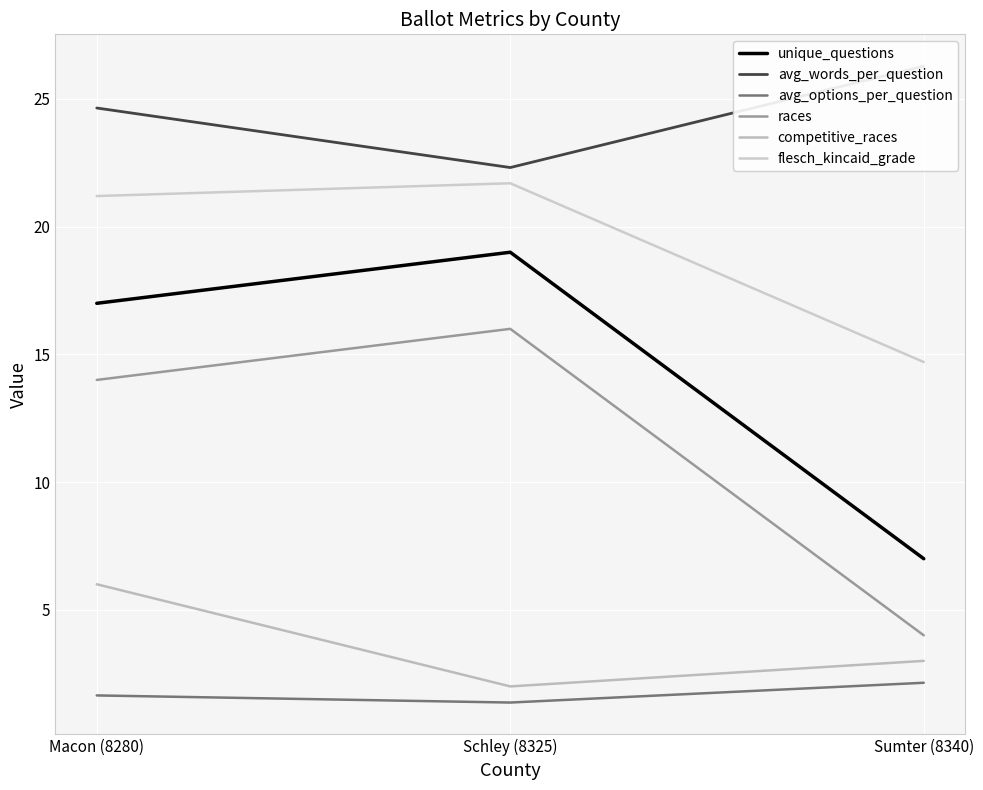

Rank the series at Sumter (8340) from lowest to highest value.

avg_options_per_question, competitive_races, races, unique_questions, flesch_kincaid_grade, avg_words_per_question